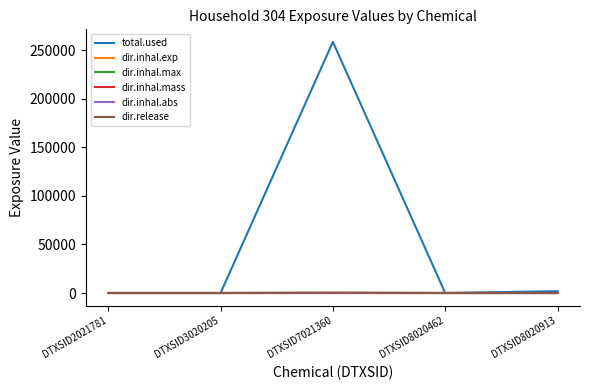

At which category does the chart reach its peak across all series?

DTXSID7021360